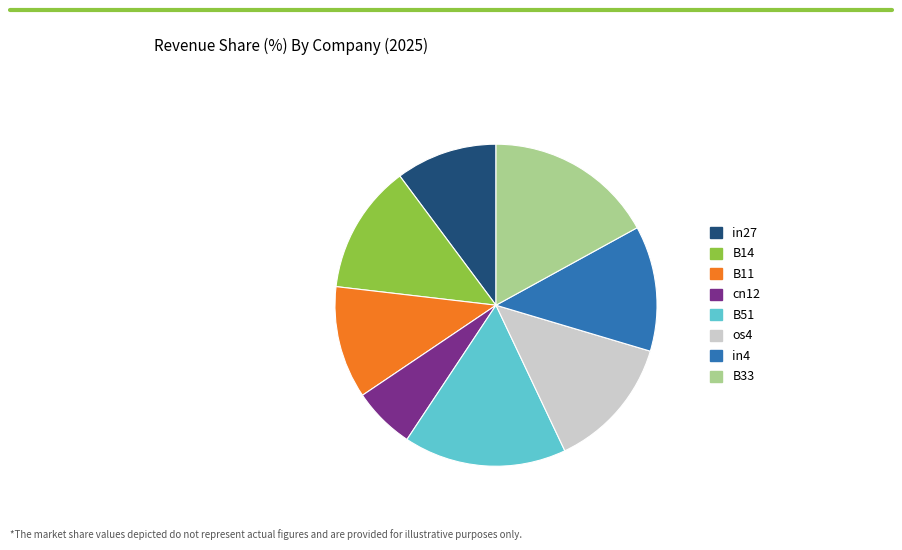

How many segments does this pie chart have?

8